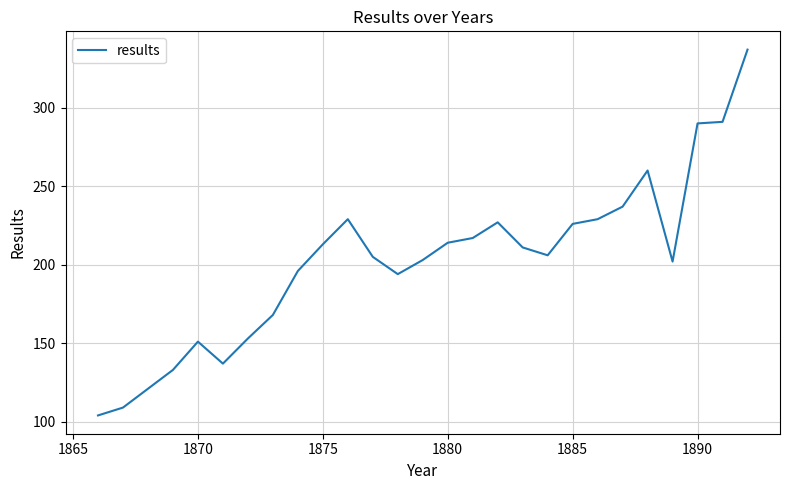

What is the difference between the maximum and minimum values?

233